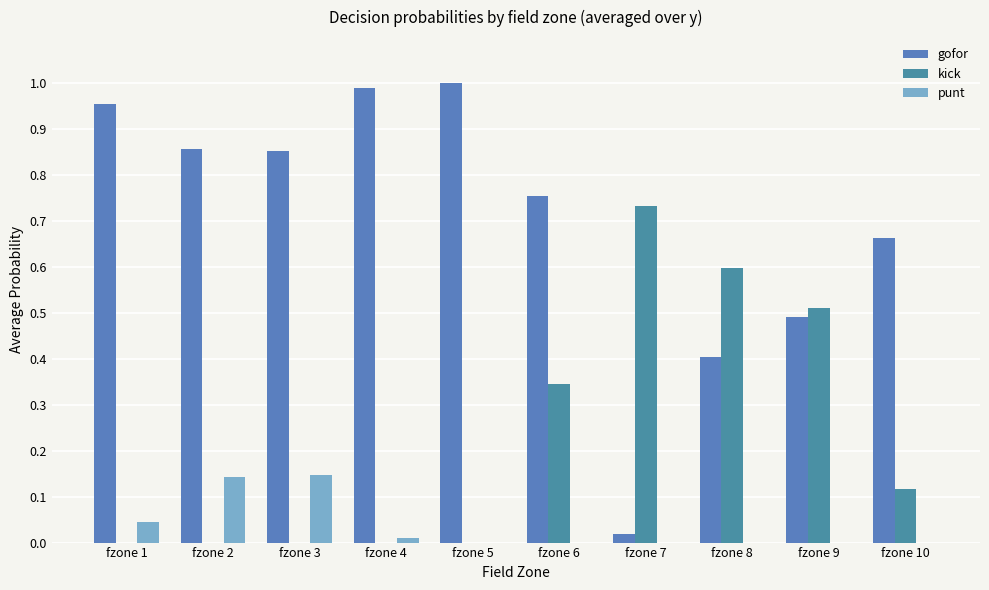

How many data points does each series have?

10